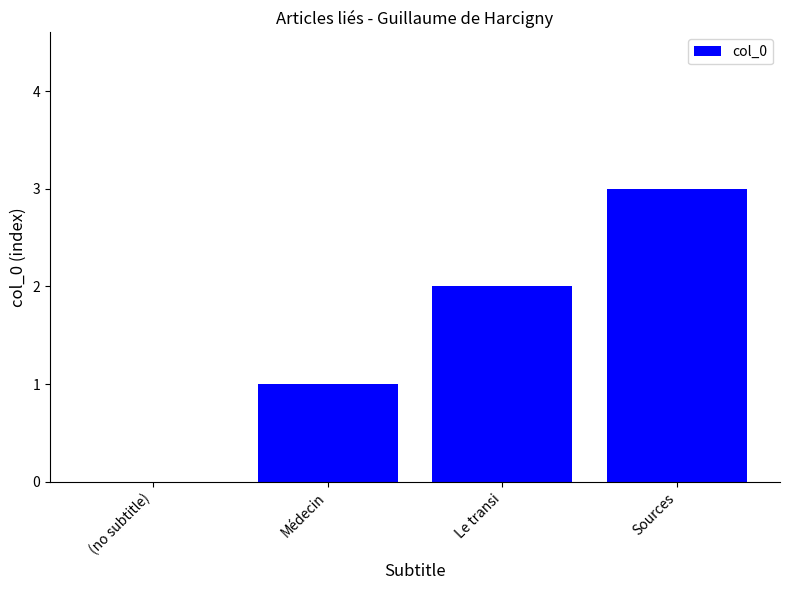

What is the sum of all values?

6